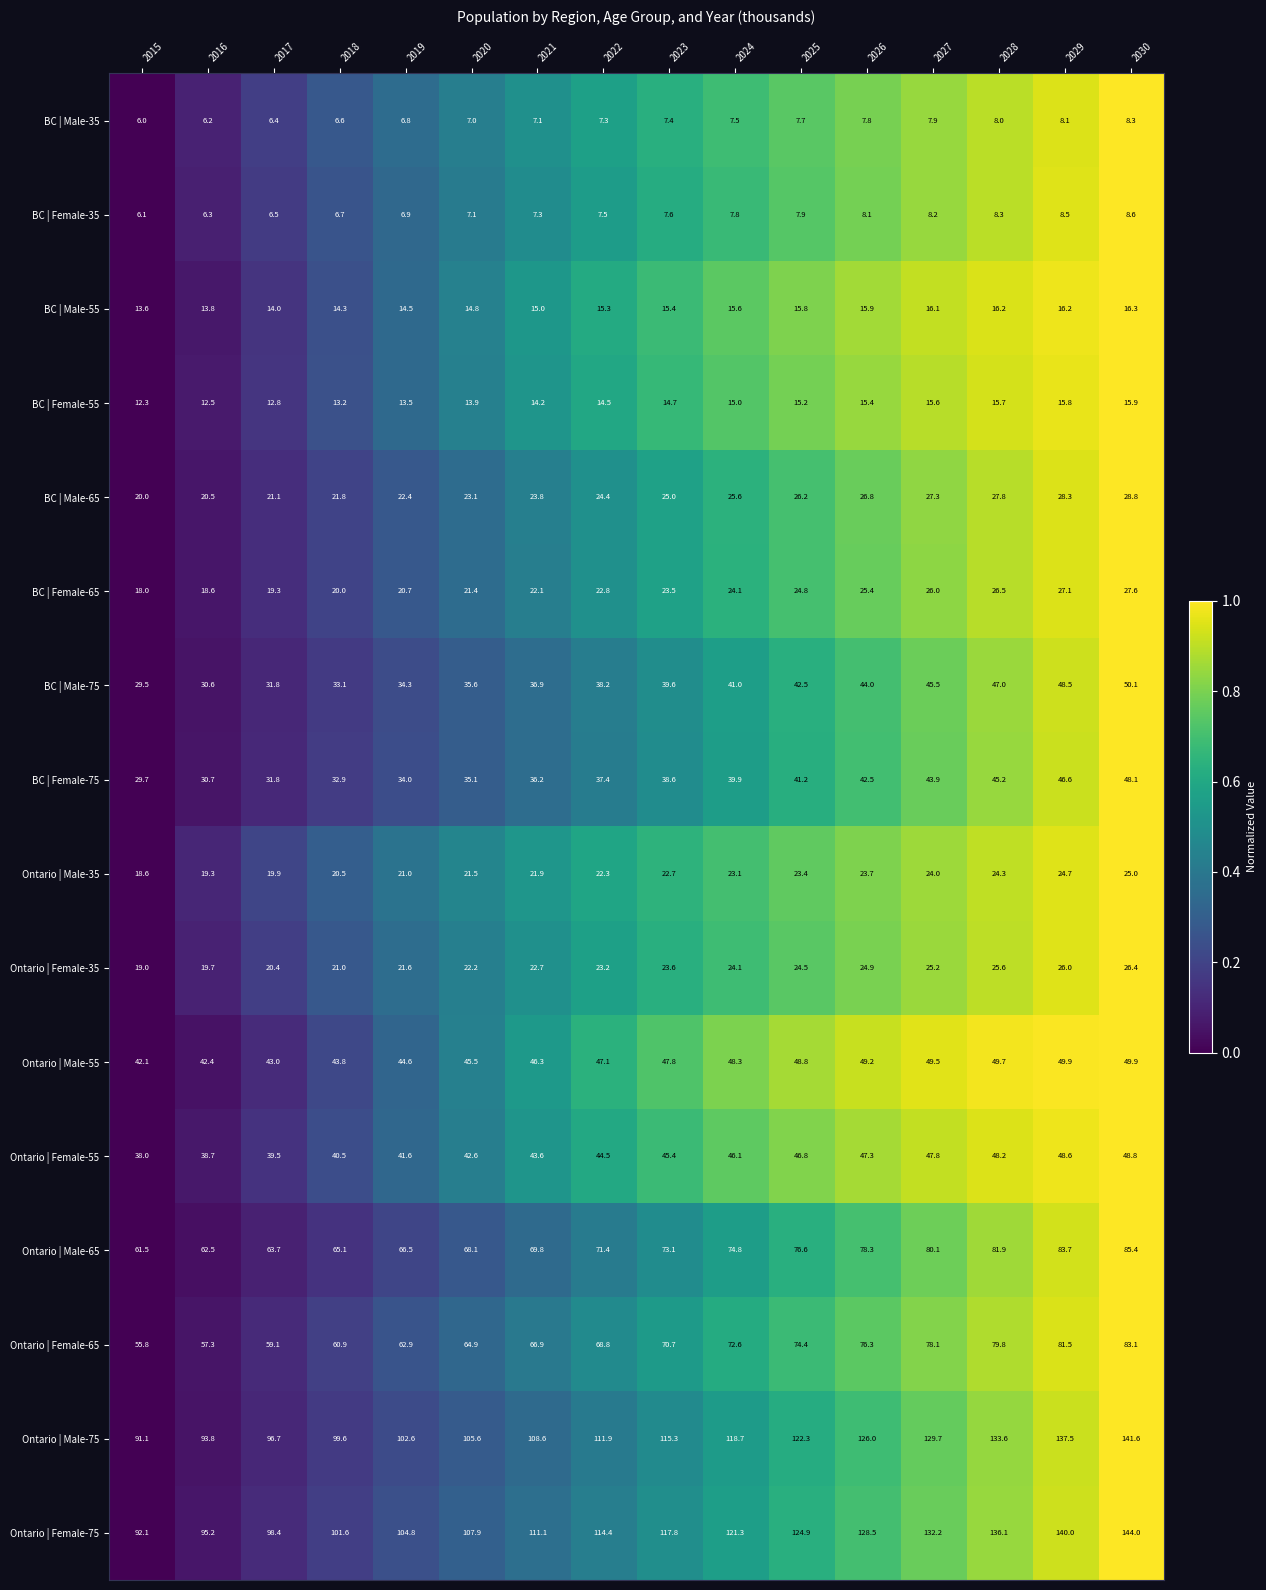

What is the maximum value shown in the chart?

144.0